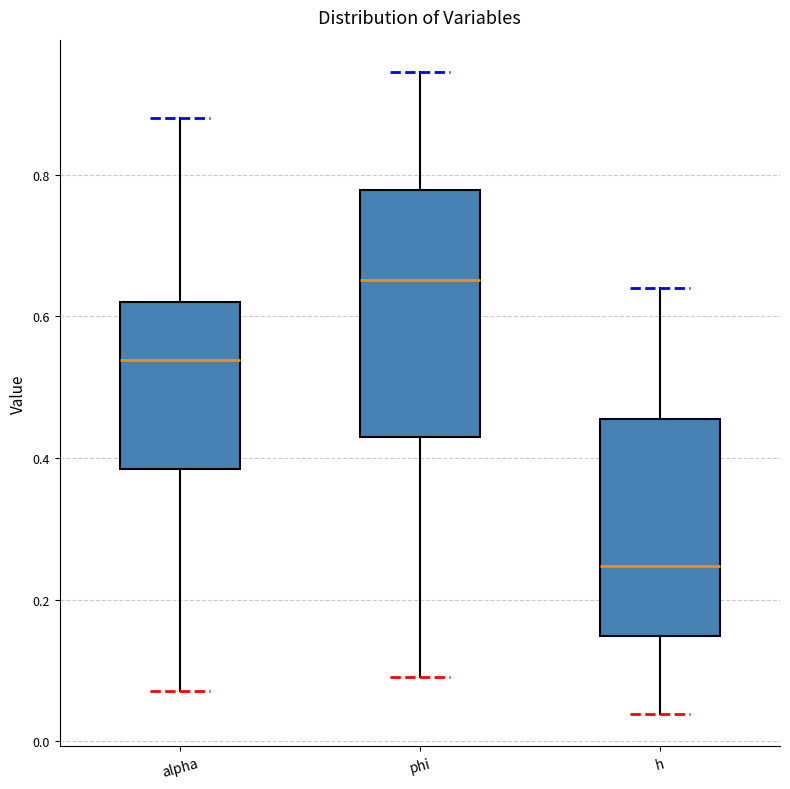

Reading left to right, transcribe this box plot: for each box, give where its median line is, the range the box spans, and where its two whiskers end, as read against the y-axis. The values are not printed on the chart, so give them approximately, as read against the axis.

alpha: median 0.54, box 0.38 to 0.62, whiskers 0.08 to 0.88
phi: median 0.66, box 0.44 to 0.78, whiskers 0.10 to 0.94
h: median 0.24, box 0.14 to 0.46, whiskers 0.04 to 0.64